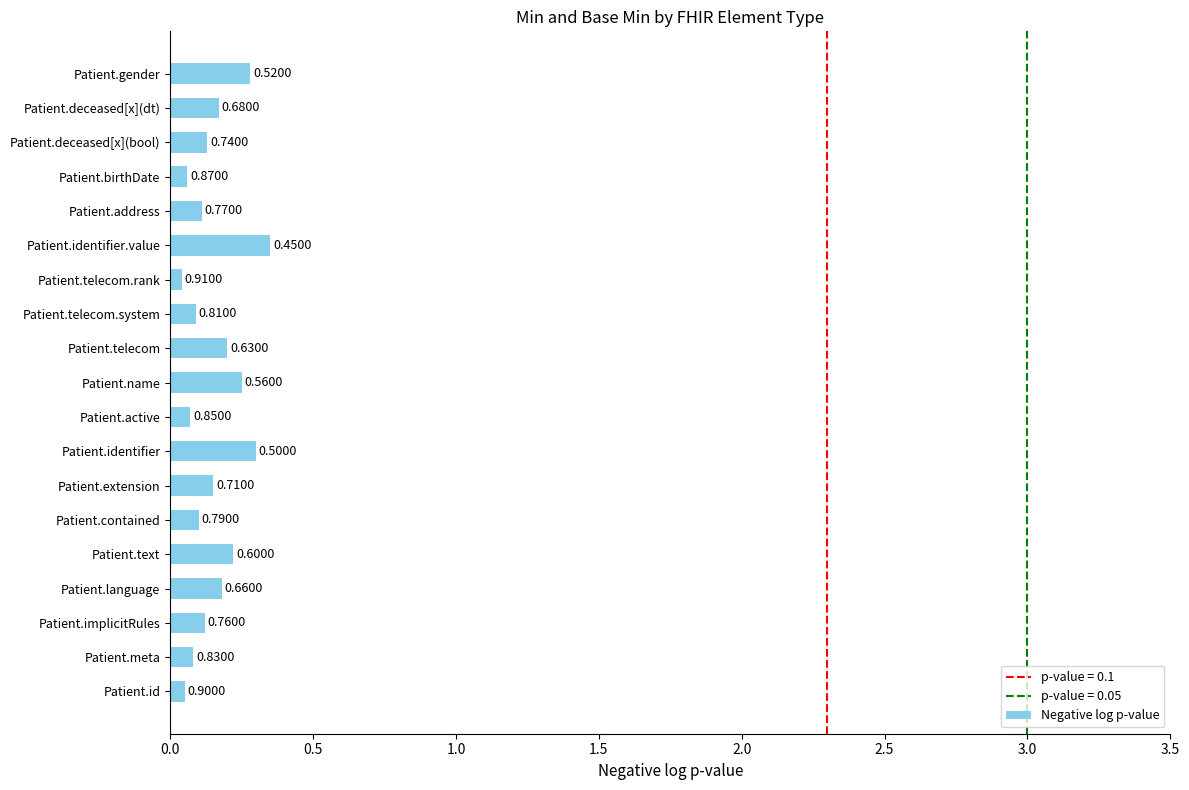

How many bars are there in total?

19